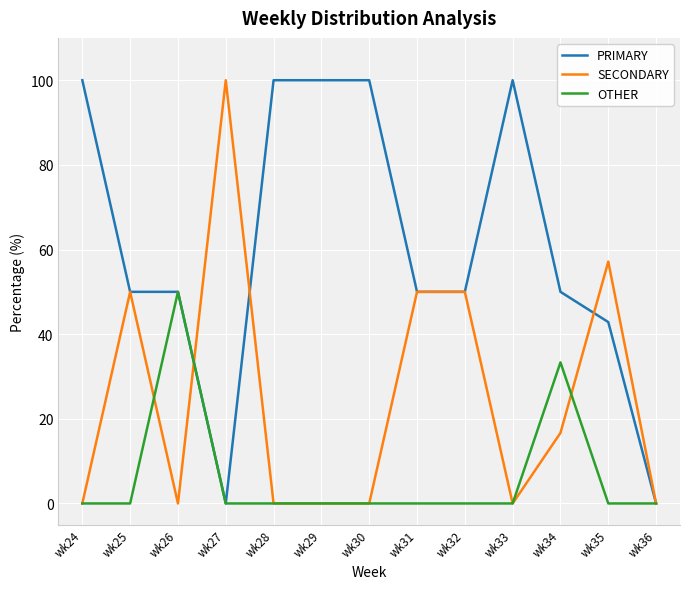

Which series changed the most between wk30 and wk34?

PRIMARY